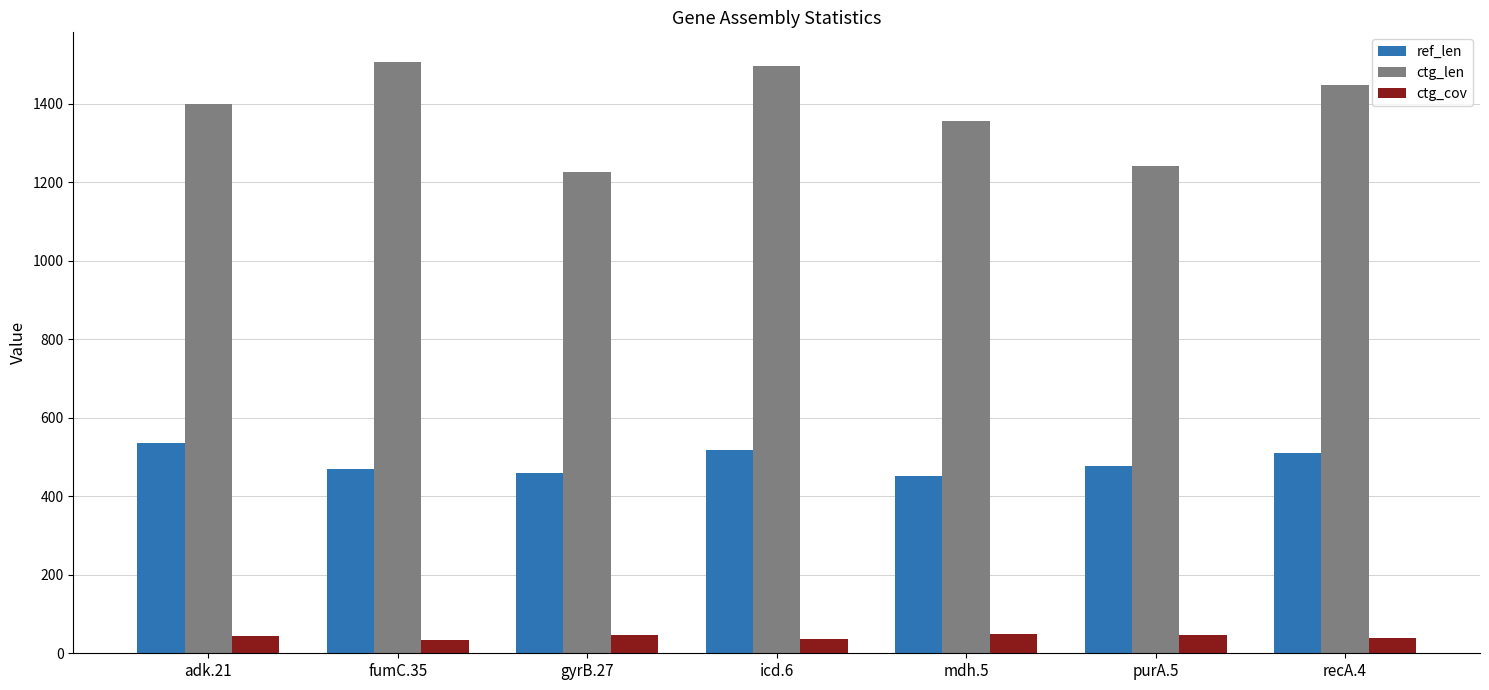

What is the value of the ctg_cov bar at the 4th from the left?

37.1